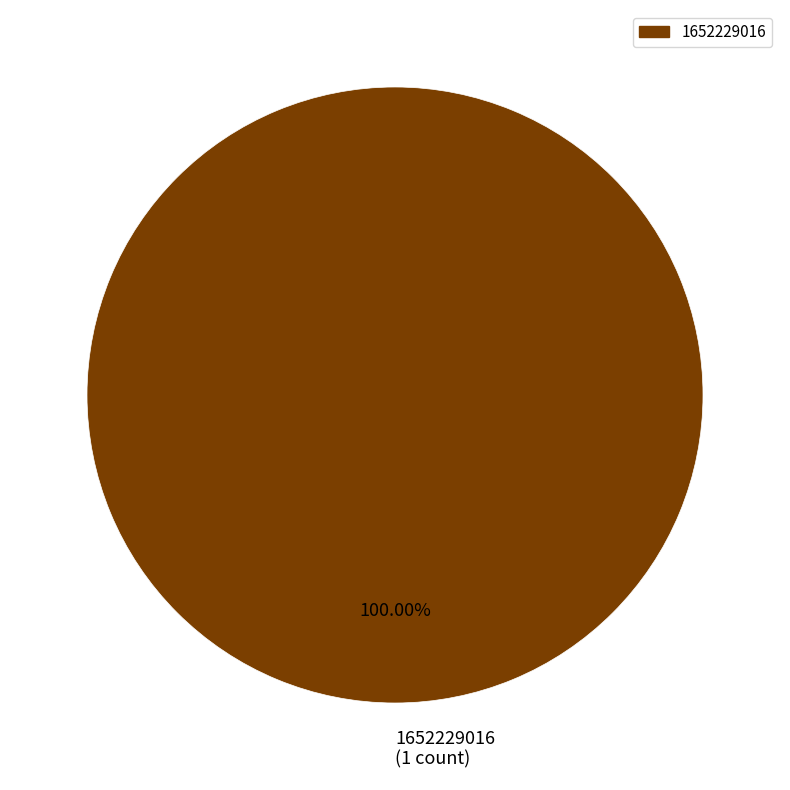

Which slice represents more than half of the pie?

1652229016 (1 count)